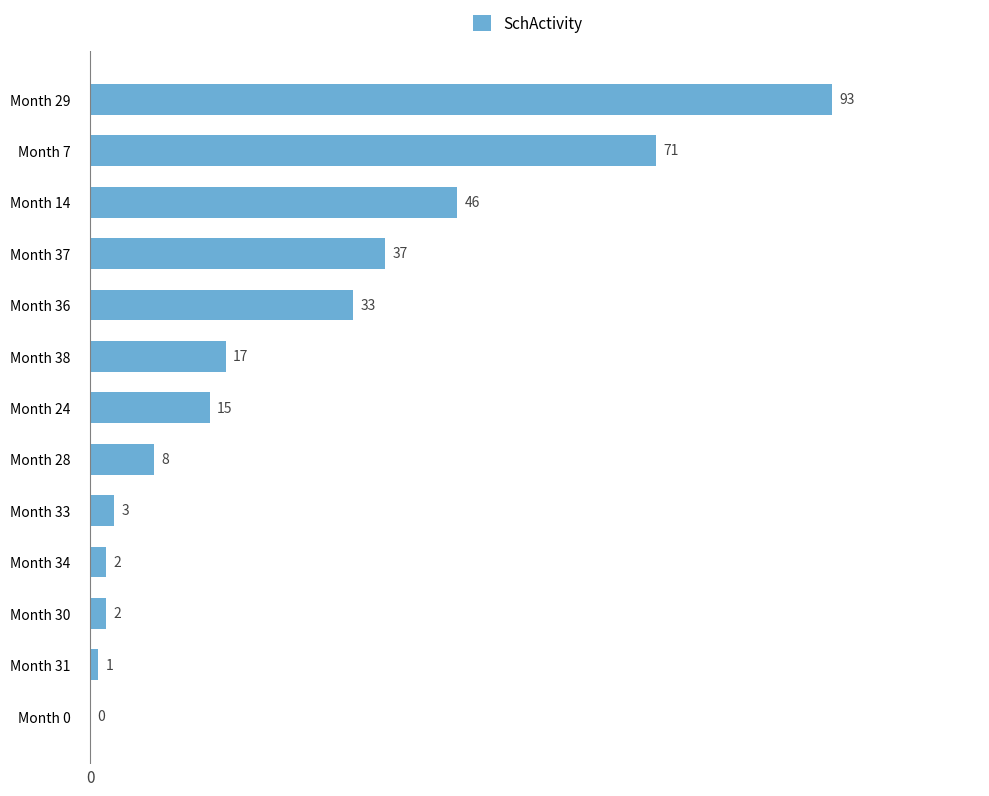

True or false: the data shows 27 at Month 24.

False